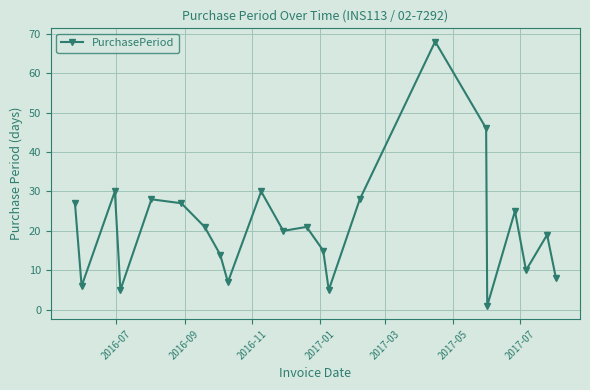

Count the number of data series in this chart.

1